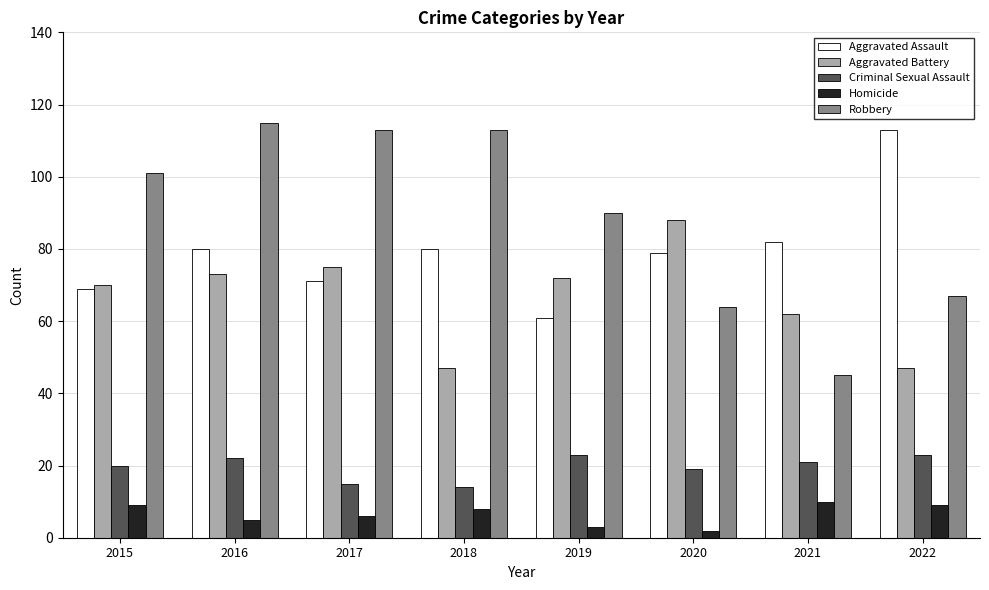

Which category has the lowest value in the Robbery series?

2021